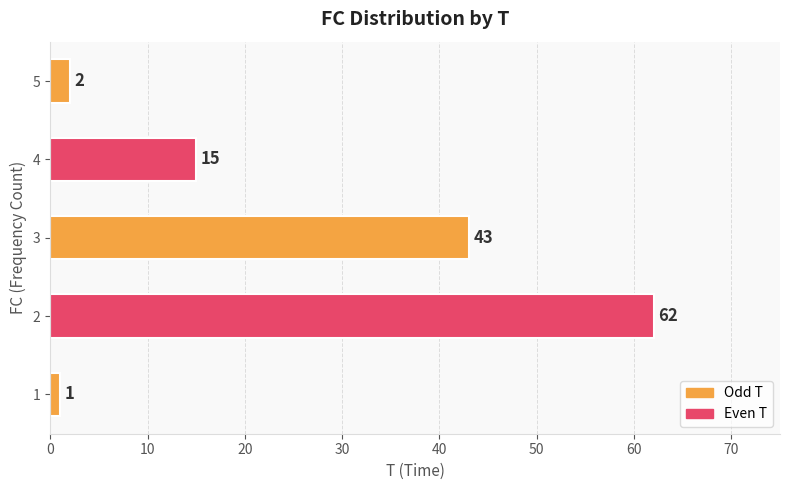

Reading bottom to top, extract all data points from this chart.

1=1	2=62	3=43	4=15	5=2